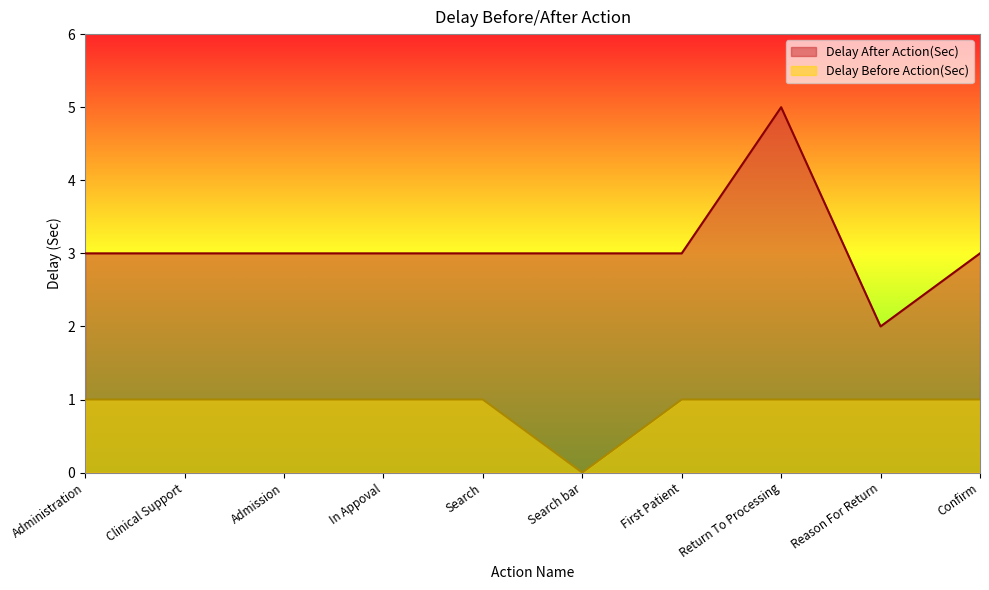

How many categories are shown in the chart?

10